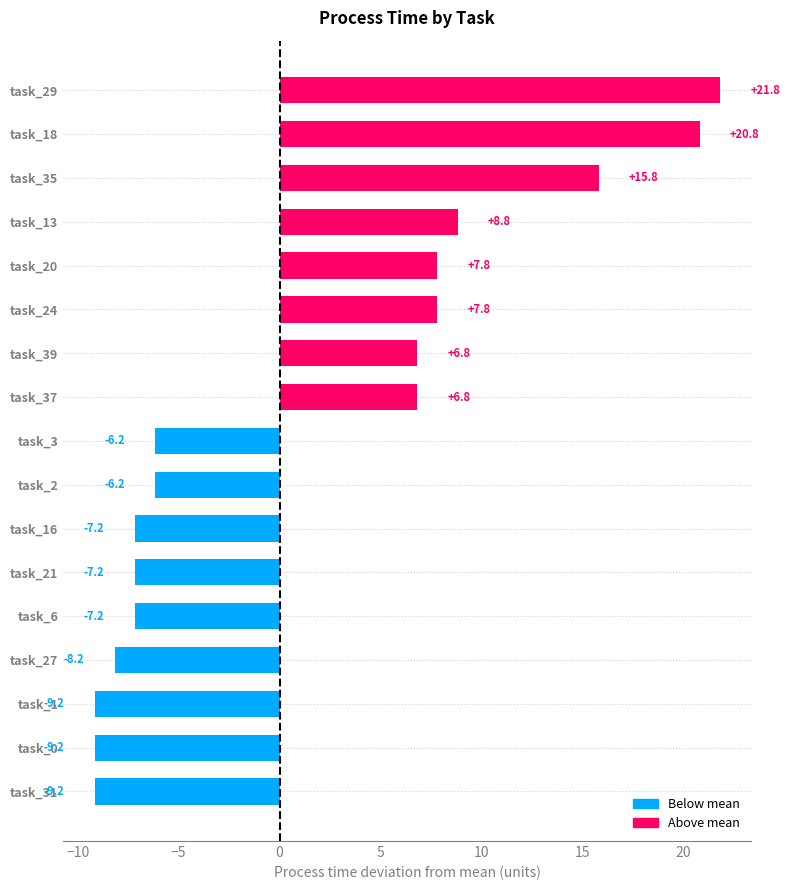

What is the sum of all values?

27.0